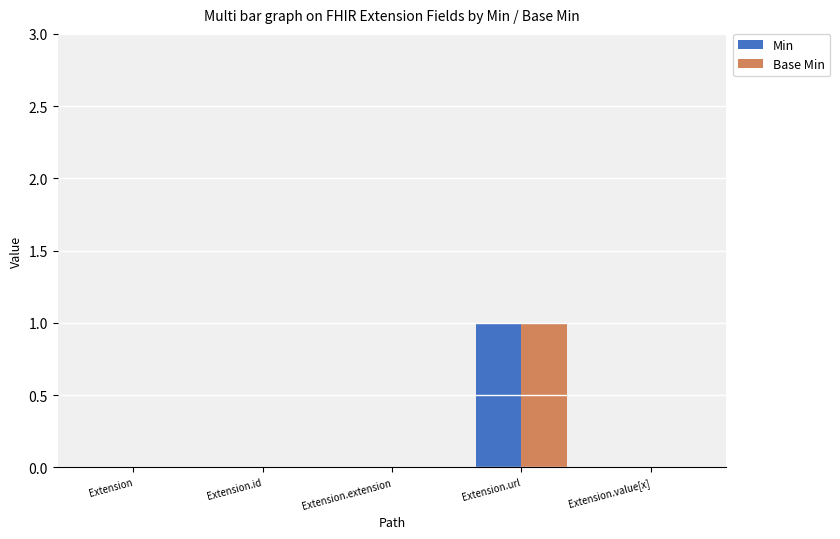

Is the value of Min at Extension.id greater than the value of Base Min at Extension.url?

No